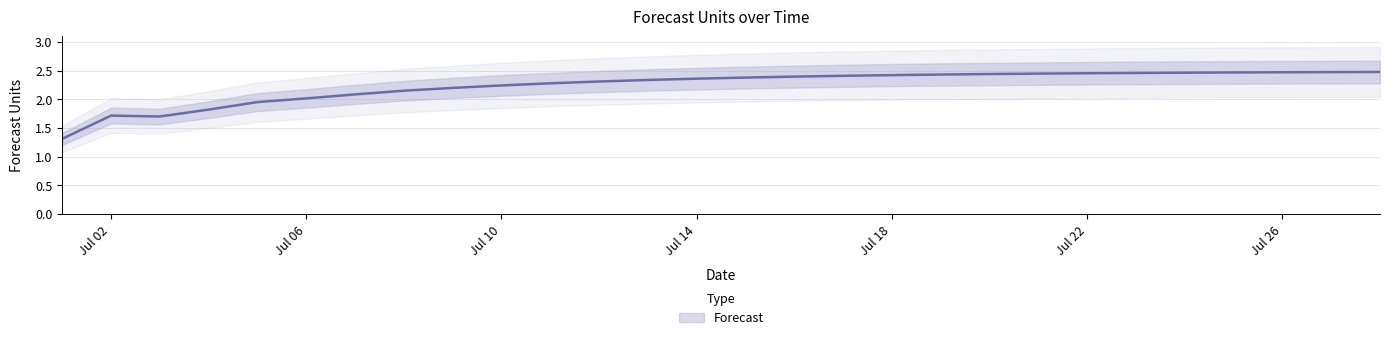

What is the value of the 2nd point from the left?

1.7